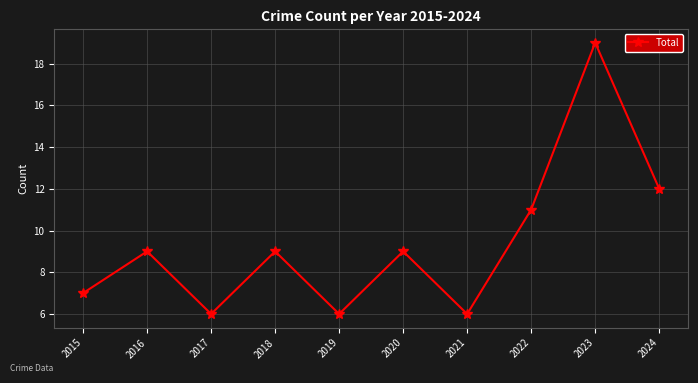

What is the smallest value displayed?

6